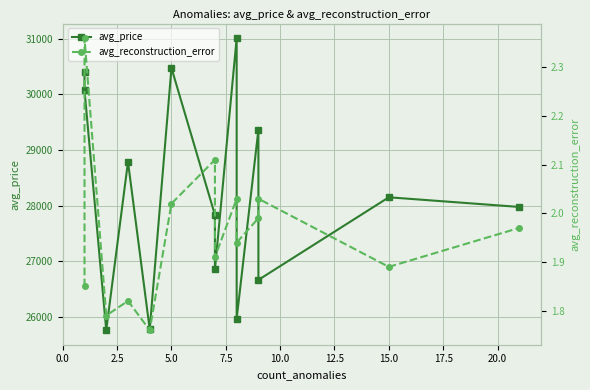

Is the value of avg_price at 12.5 greater than the value of avg_reconstruction_error at 5.0?

Yes